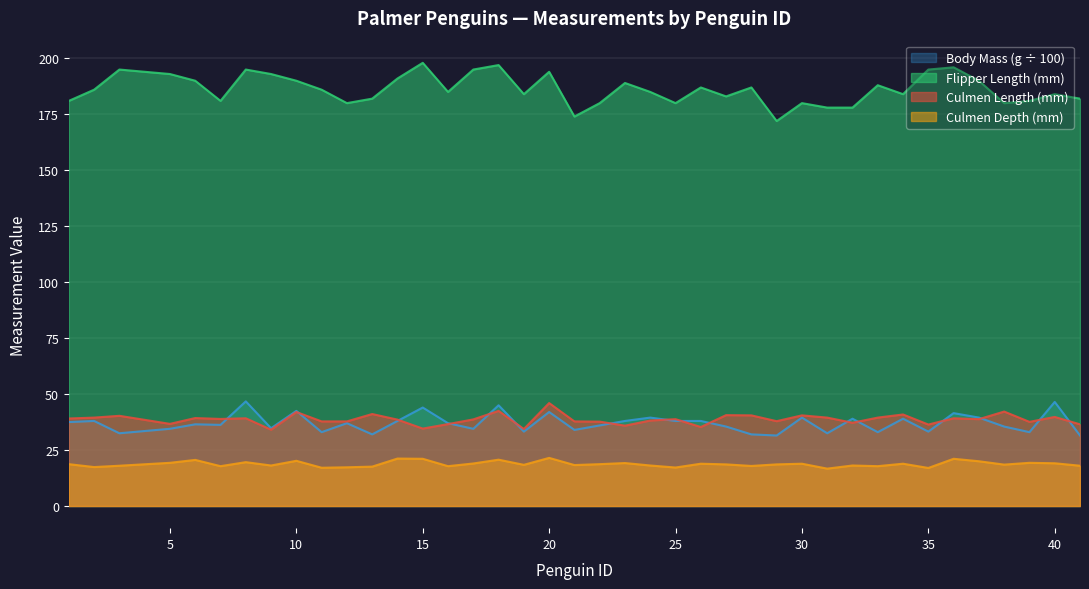

How many lines are shown in the chart?

4